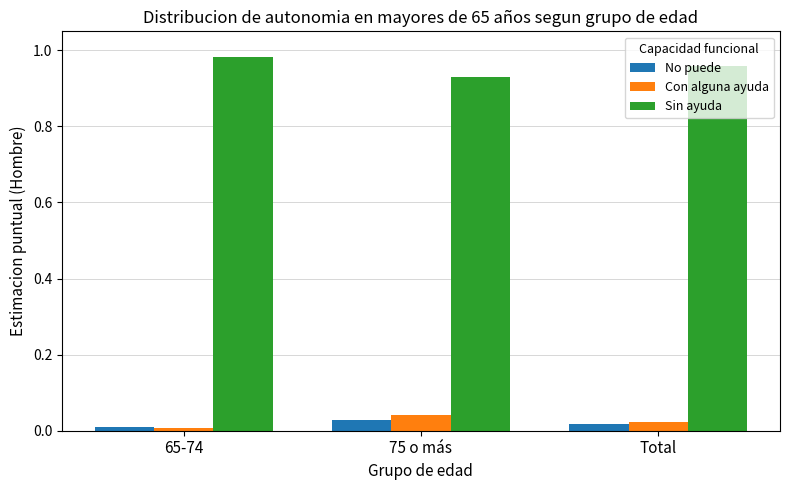

What is the label of the 2nd bar from the left?

75 o más